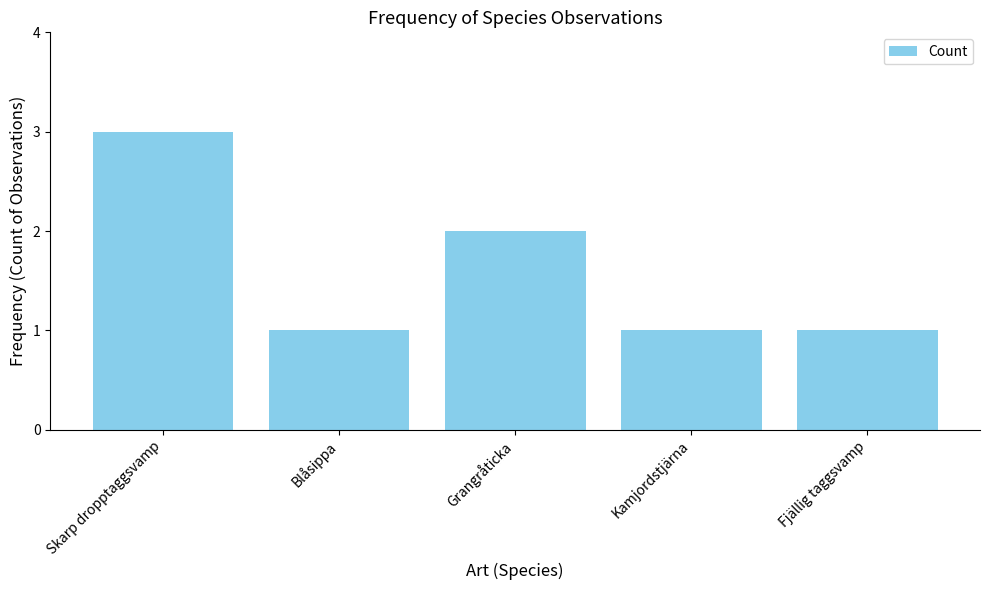

The chart shows a value of 1 at Blåsippa. True or false?

True